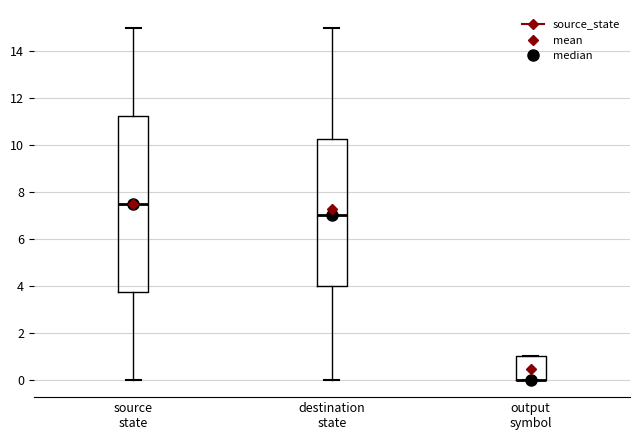

Reading left to right, transcribe this box plot: for each box, give where its median line is, the range the box spans, and where its two whiskers end, as read against the y-axis. The values are not printed on the chart, so give them approximately, as read against the axis.

source state: median 7.6, box 3.8 to 11.2, whiskers 0.0 to 15.0
destination state: median 7.0, box 4.0 to 10.2, whiskers 0.0 to 15.0
output symbol: median 0.0 (drawn on the box's lower edge), box 0.0 to 1.0, whiskers 0.0 to 1.0